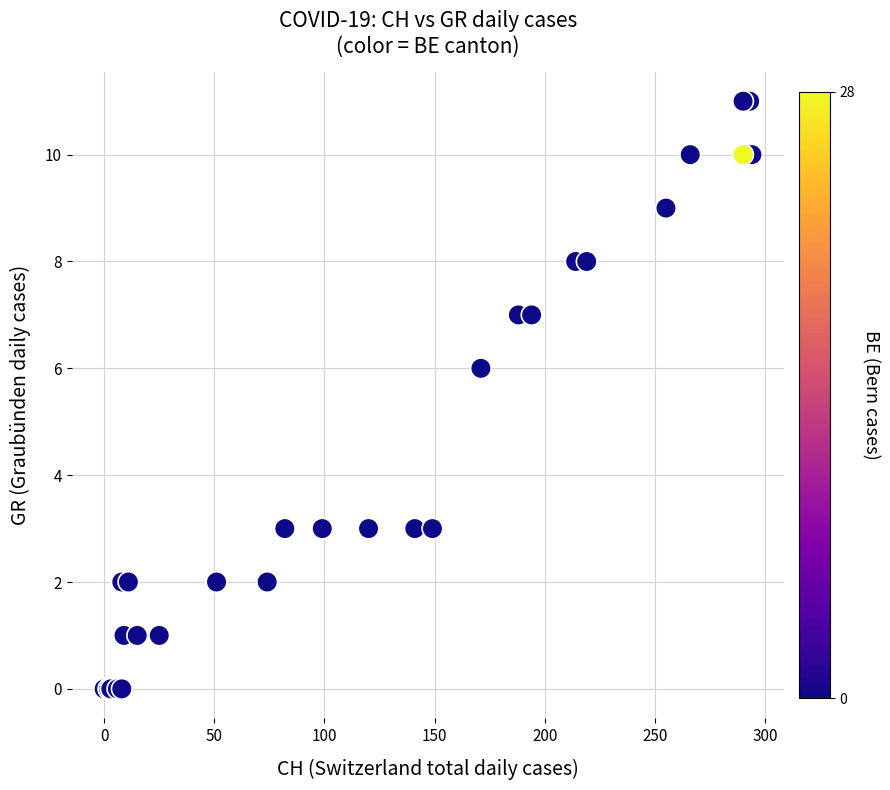

What Y value in the scatter plot is closest to 5?

6